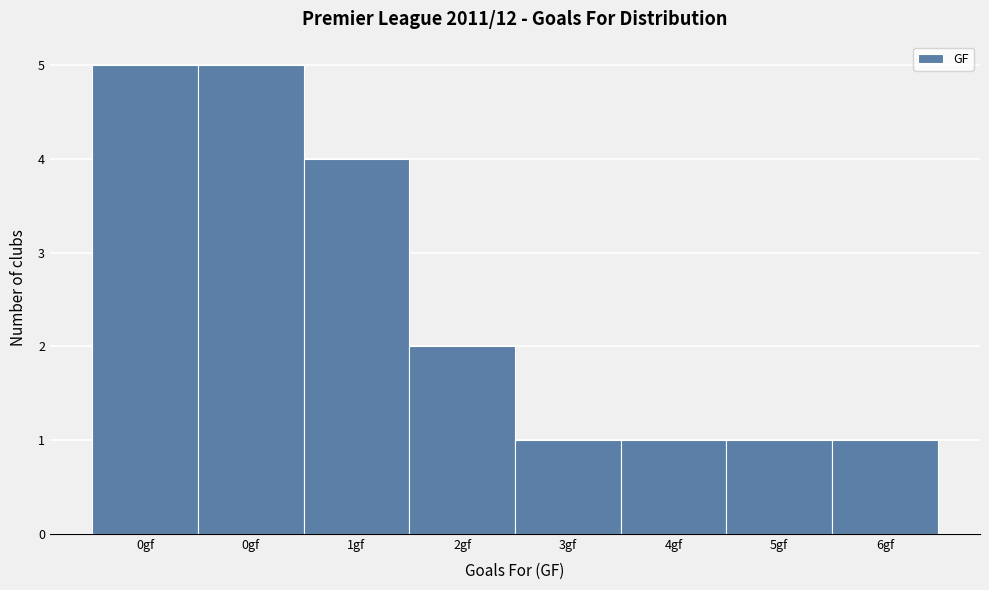

How many distinct data groups are displayed?

1